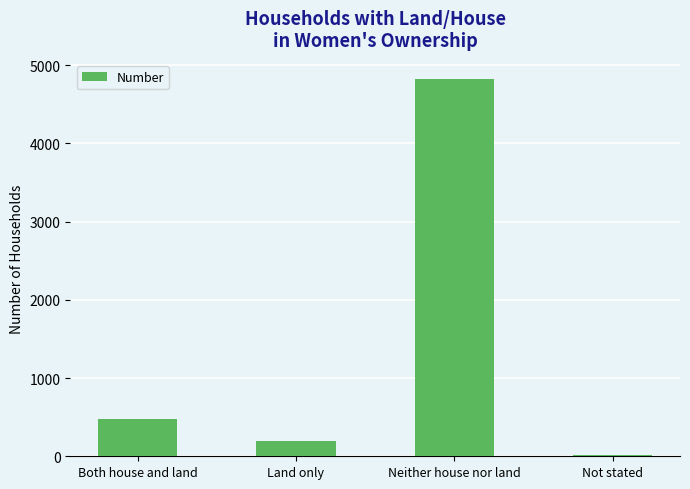

What is the difference between the second highest and second lowest values?

283